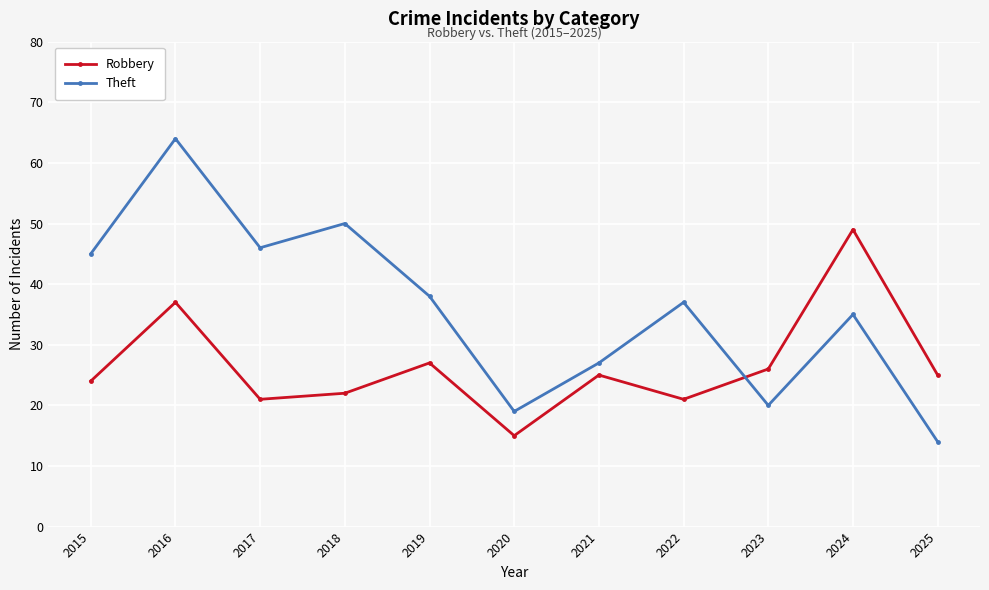

True or false: Robbery has a value of 15 at 2023.

False